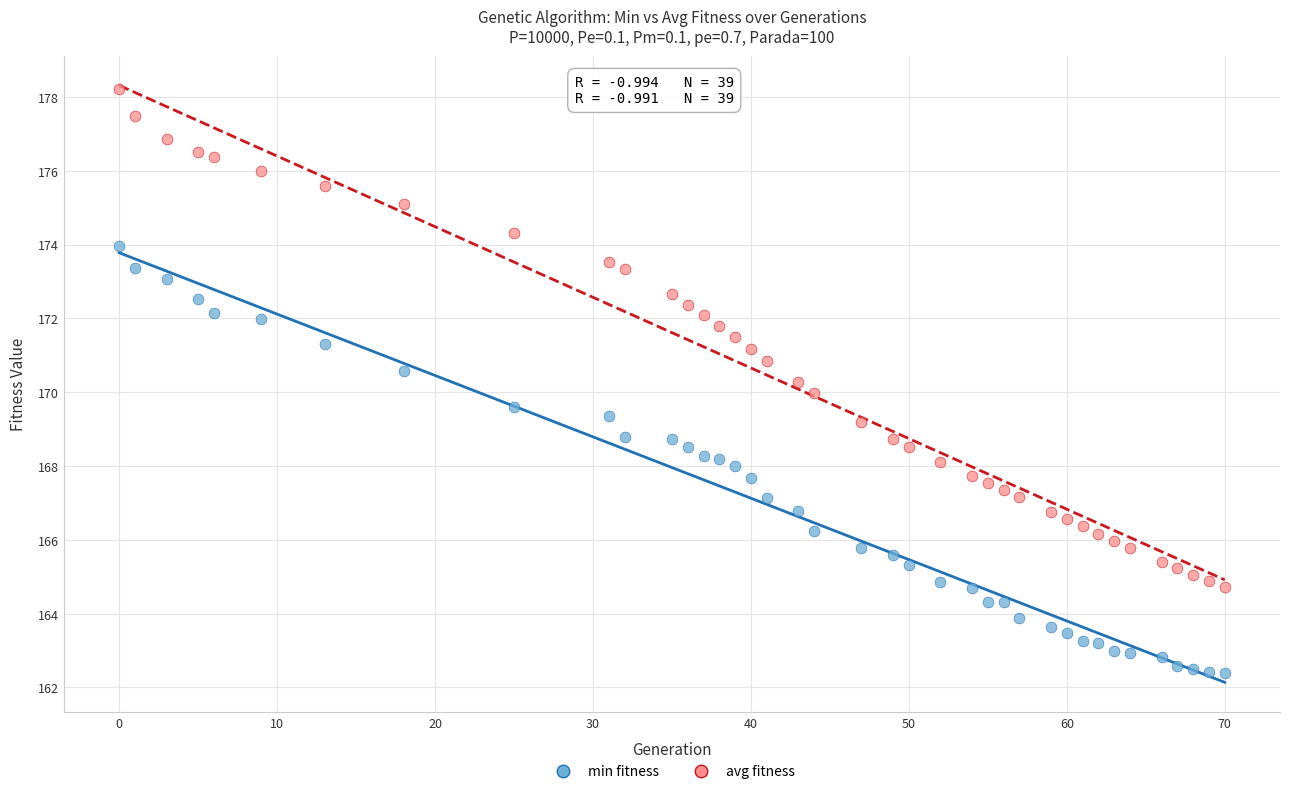

What are all the series names shown in the legend?

min fitness, avg fitness